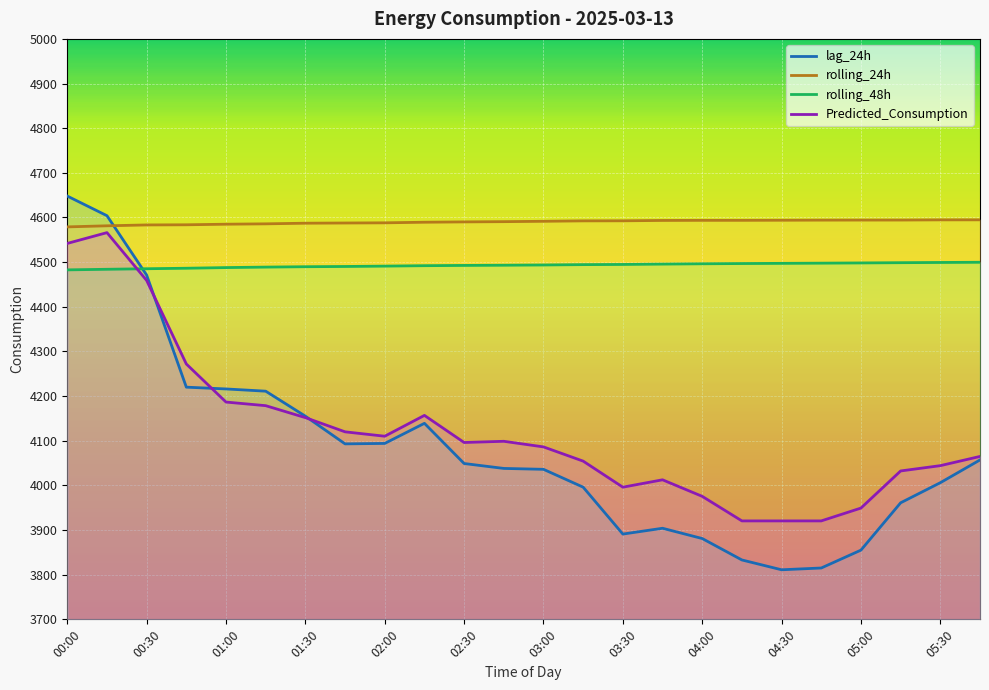

Is it true that rolling_48h equals 4496.3 at 04:00?

True